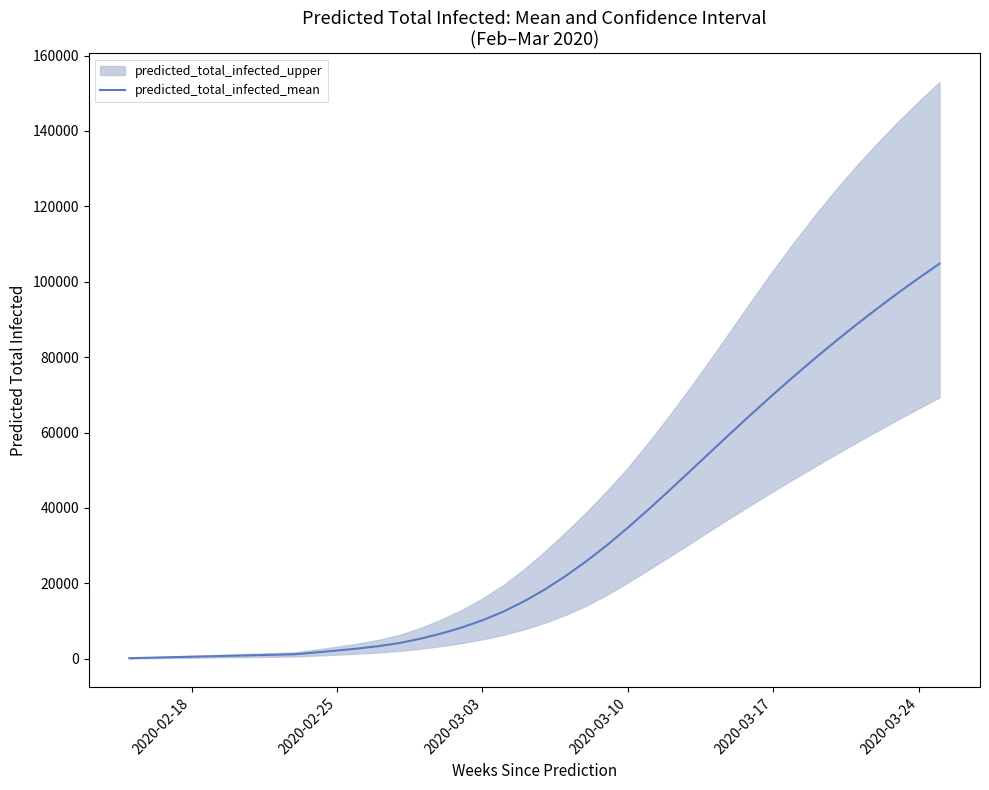

What is the difference between the maximum and minimum values?

104657